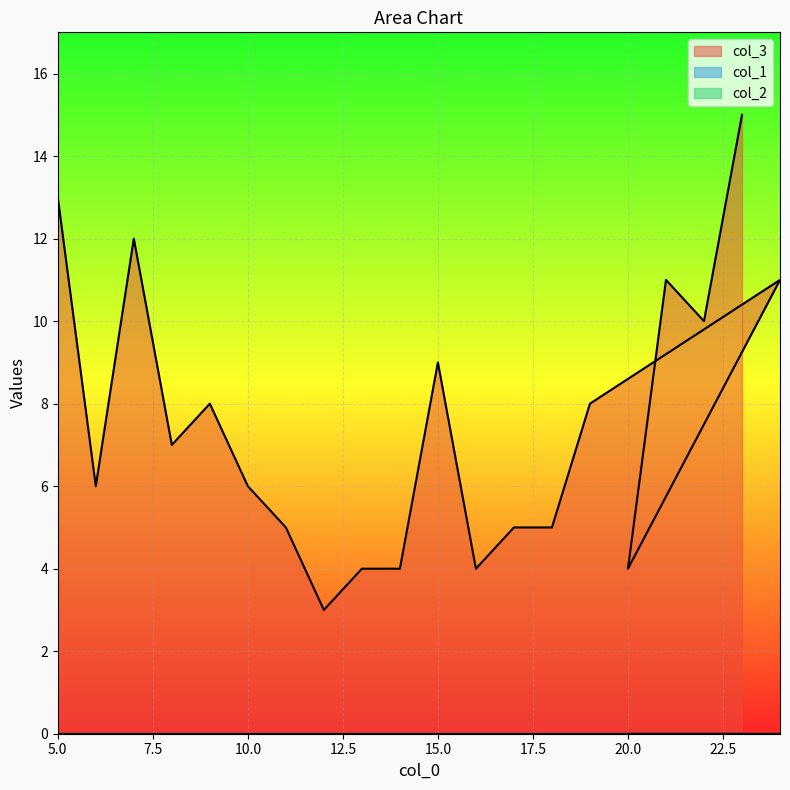

Reading left to right, extract all data points from this chart.

col_3: 5=13	6=6	7=12	8=7	9=8	10=6	11=5	12=3	13=4	14=4	15=9	16=4	17=5	18=5	19=8	24=11	20=4	21=11	22=10	23=15
col_1: 5=0	6=0	7=0	8=0	9=0	10=0	11=0	12=0	13=0	14=0	15=0	16=0	17=0	18=0	19=0	24=0	20=0	21=0	22=0	23=0
col_2: 5=0	6=0	7=0	8=0	9=0	10=0	11=0	12=0	13=0	14=0	15=0	16=0	17=0	18=0	19=0	24=0	20=0	21=0	22=0	23=0